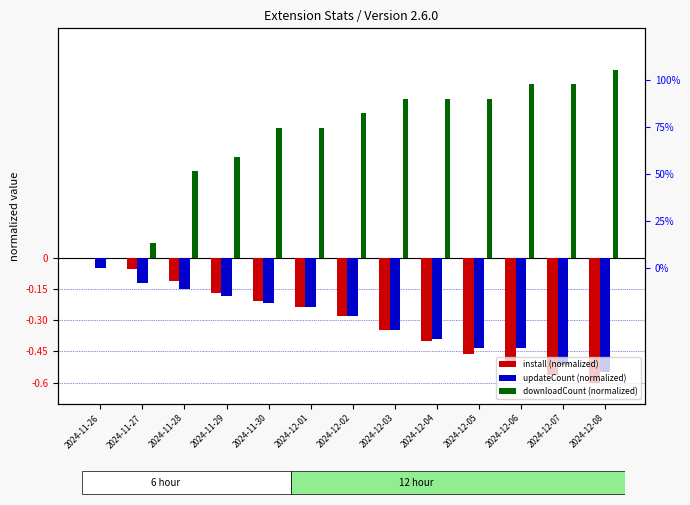

Reading left to right, list all the values displayed in this chart.

install: 0.0	-0.1	-0.1	-0.2	-0.2	-0.2	-0.3	-0.3	-0.4	-0.5	-0.5	-0.6	-0.6
updateCount: -0.1	-0.1	-0.1	-0.2	-0.2	-0.2	-0.3	-0.3	-0.4	-0.4	-0.4	-0.5	-0.6
downloadCount: 0.0	0.1	0.4	0.5	0.6	0.6	0.7	0.8	0.8	0.8	0.8	0.8	0.9